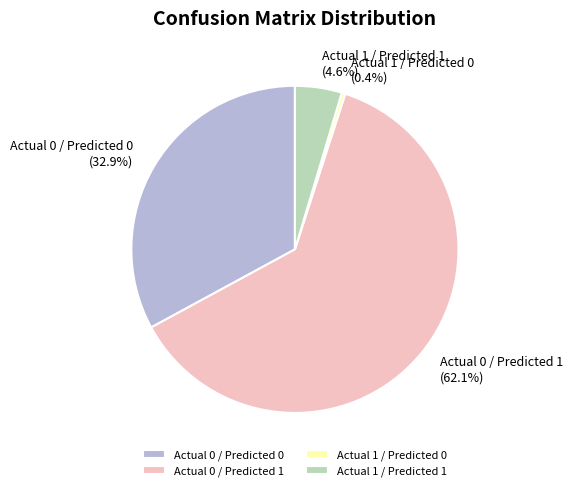

Rank the categories by value from highest to lowest.

Actual 0 / Predicted 1, Actual 0 / Predicted 0, Actual 1 / Predicted 1, Actual 1 / Predicted 0